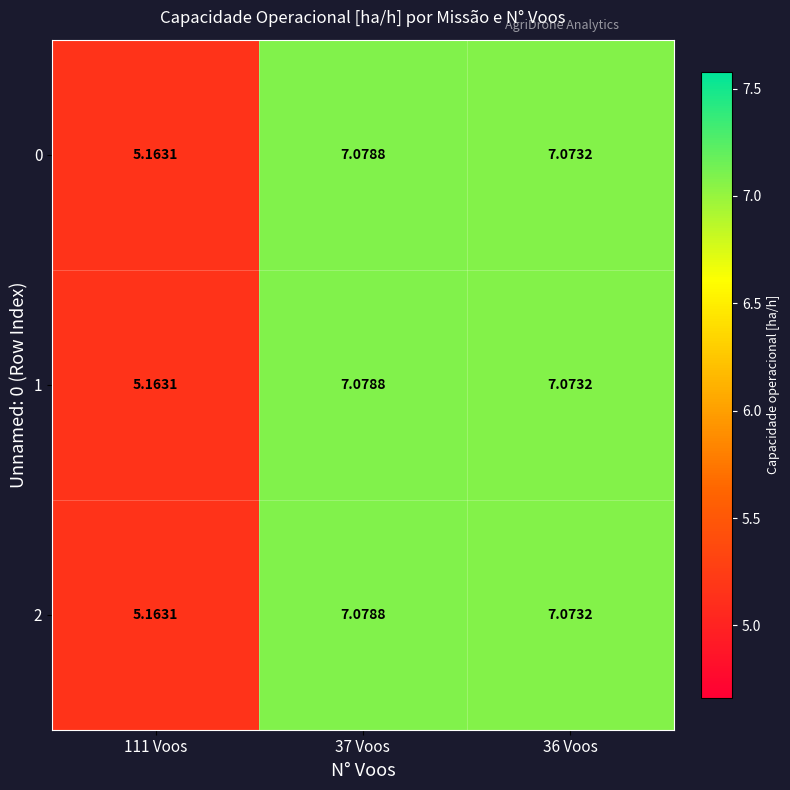

Is the value of 1 at 111 Voos greater than the value of 0 at 37 Voos?

No